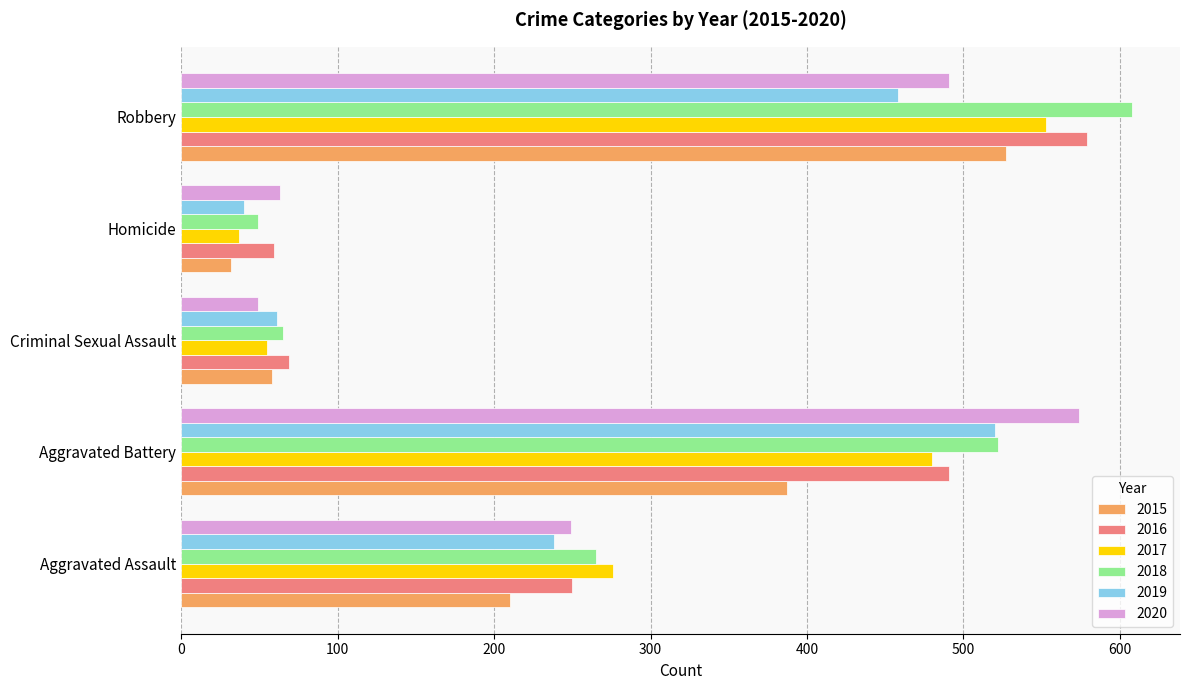

What is the greatest value displayed?

608